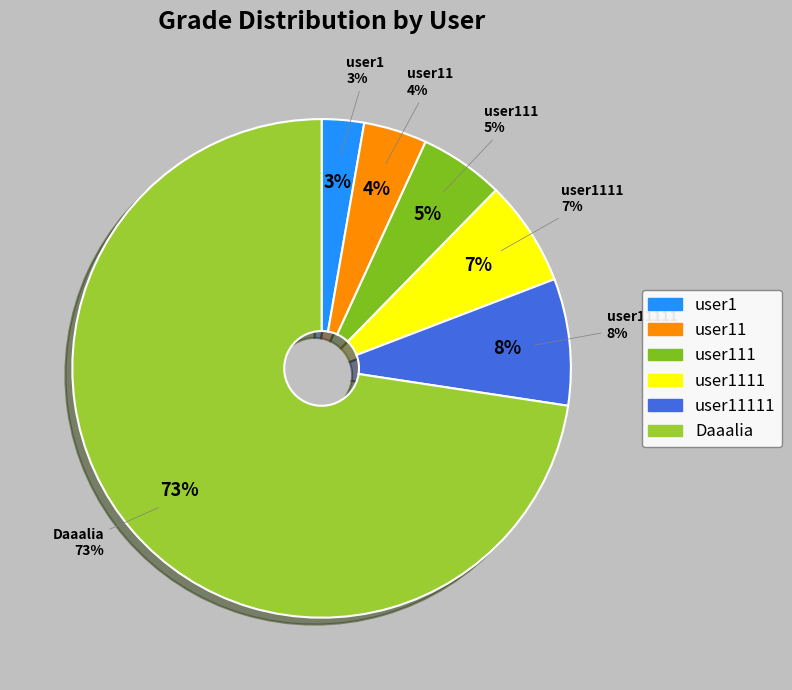

What percentage do user1111 and user1 together represent?

9.6%